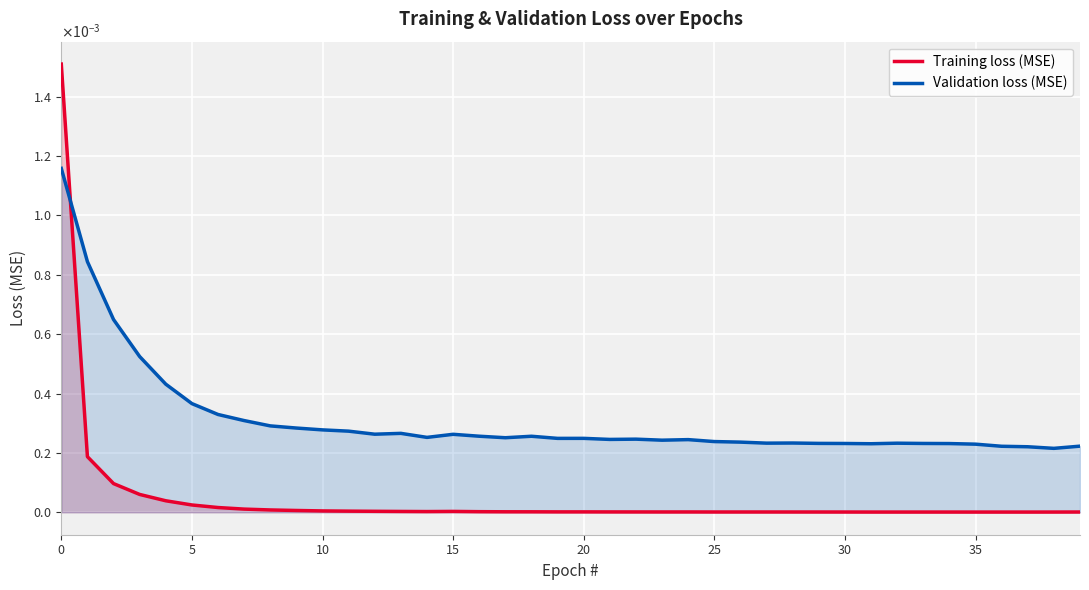

Does the chart display data point markers on the line(s)?

No